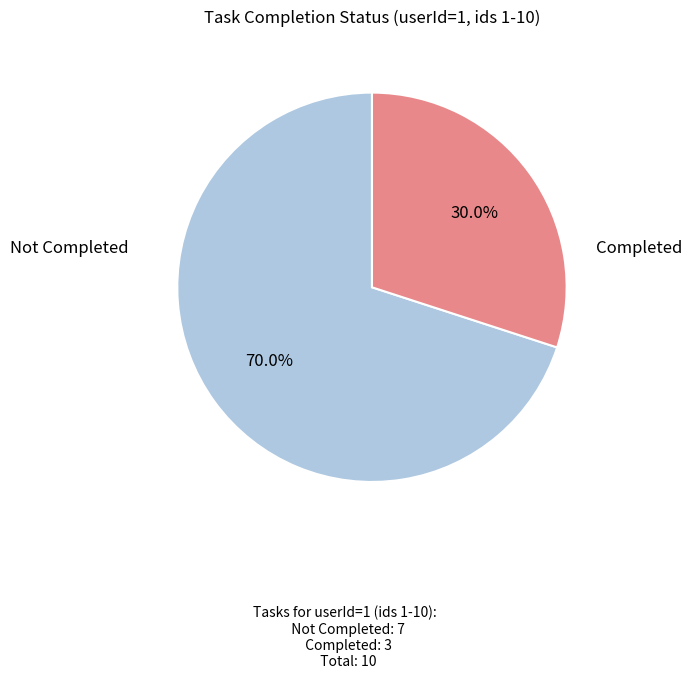

Is there a majority slice in this chart?

Yes